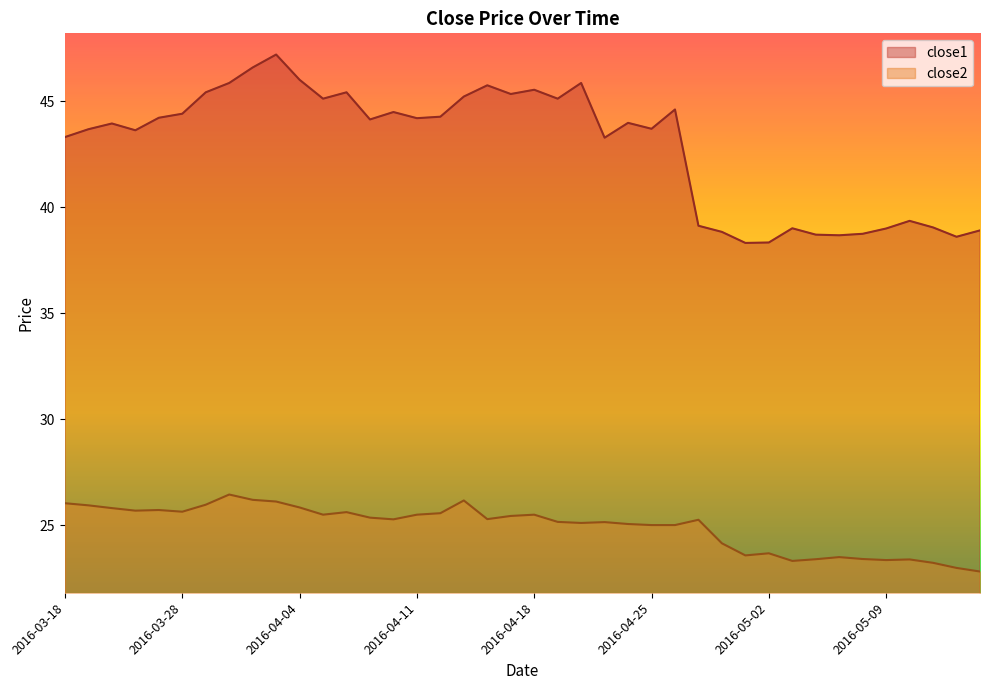

What is the approximate value of close2 at 2016-04-26?

25.0